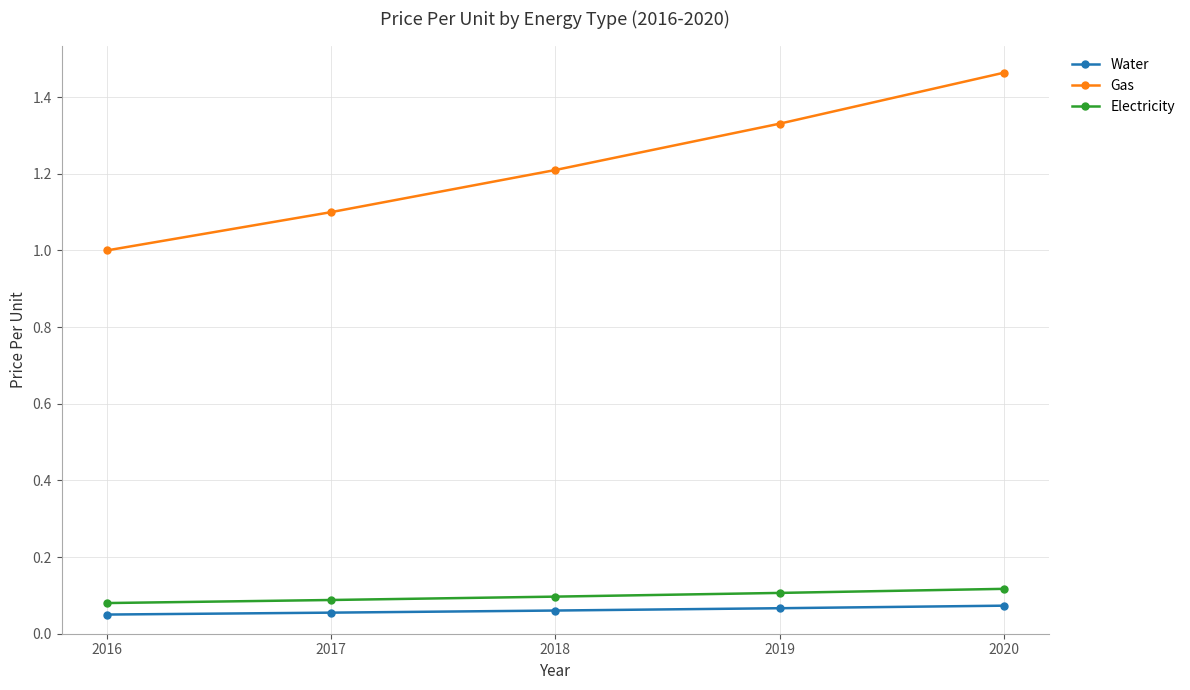

Which series has the widest spread of values?

Gas